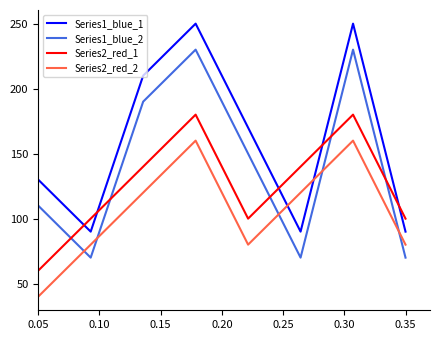

Rank the series by their maximum value, from highest to lowest.

Series1_blue_1, Series1_blue_2, Series2_red_1, Series2_red_2